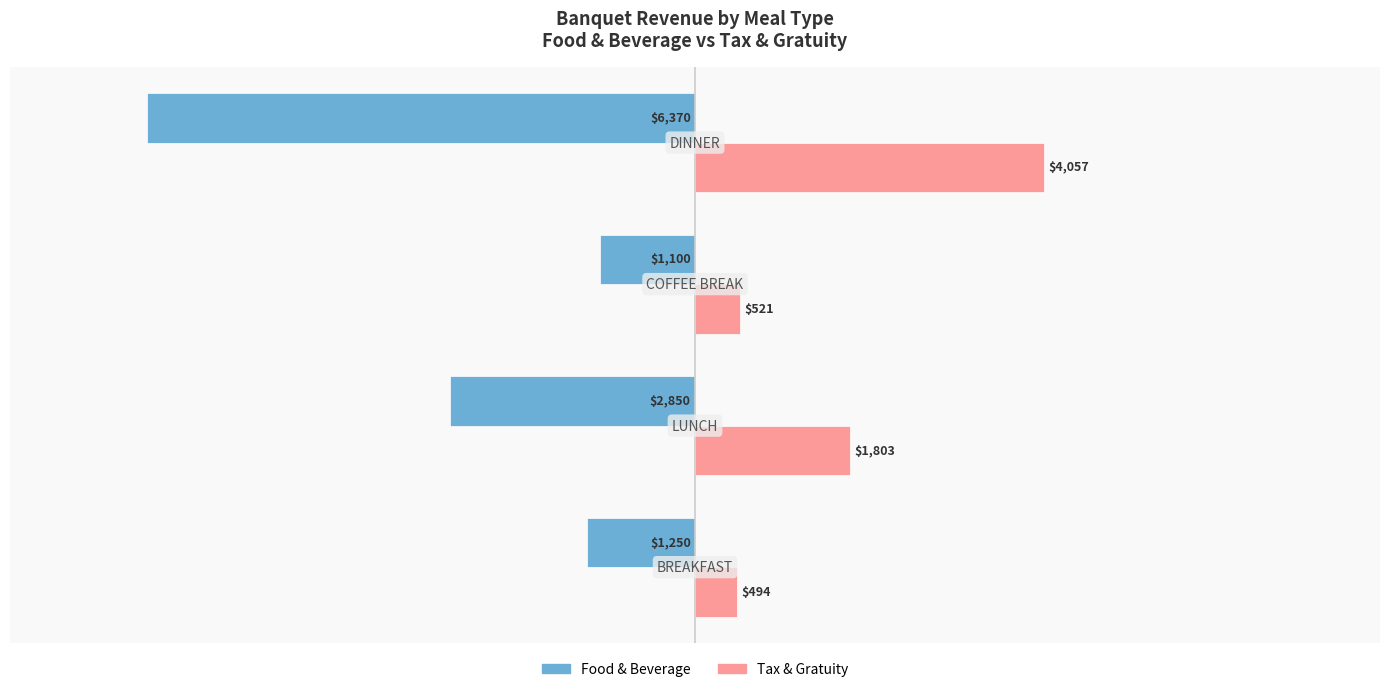

What is the lowest value of the Food & Beverage series?

-6370.0